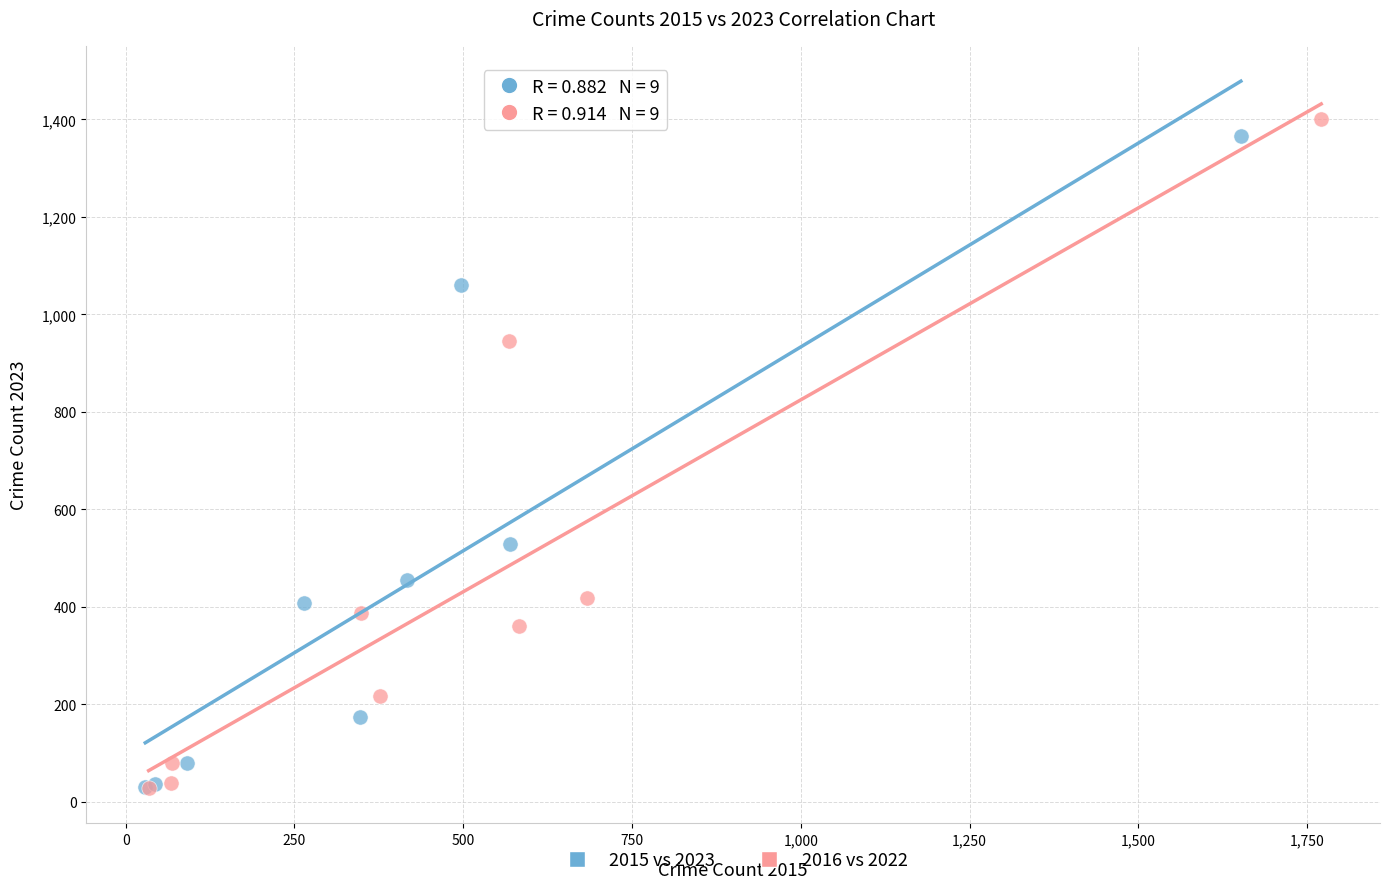

Which series has the largest Y range (max minus min)?

2016 vs 2022